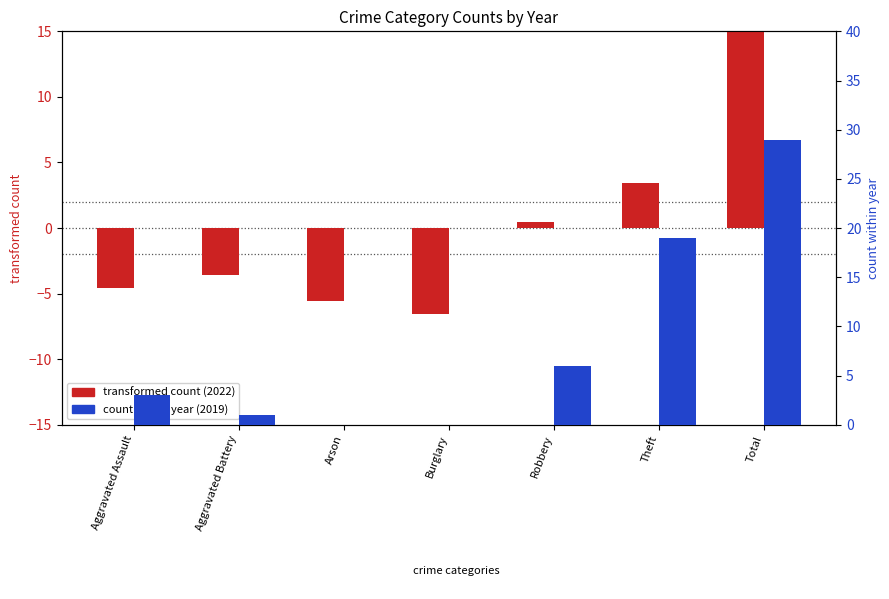

At Burglary, list the series in order from largest to smallest.

count within year (2019), transformed count (2022 - mean)